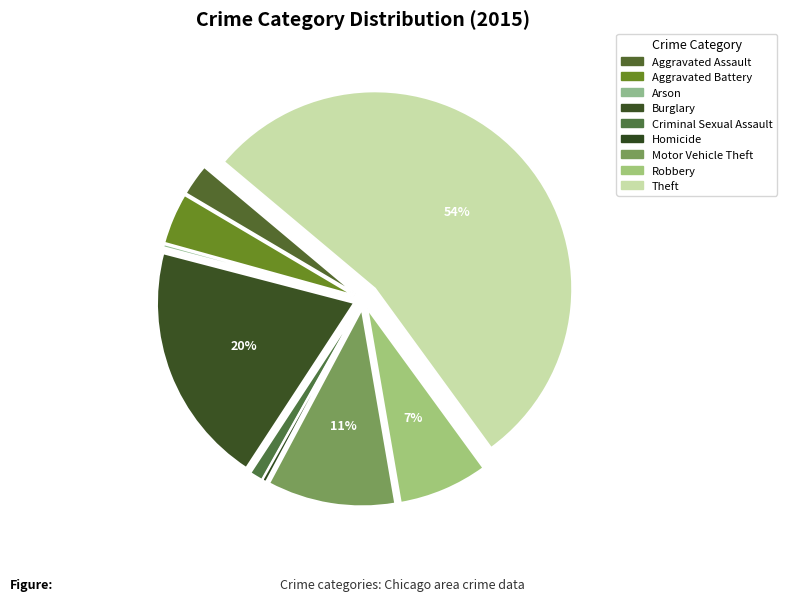

True or false: Homicide accounts for 0% of the total.

True